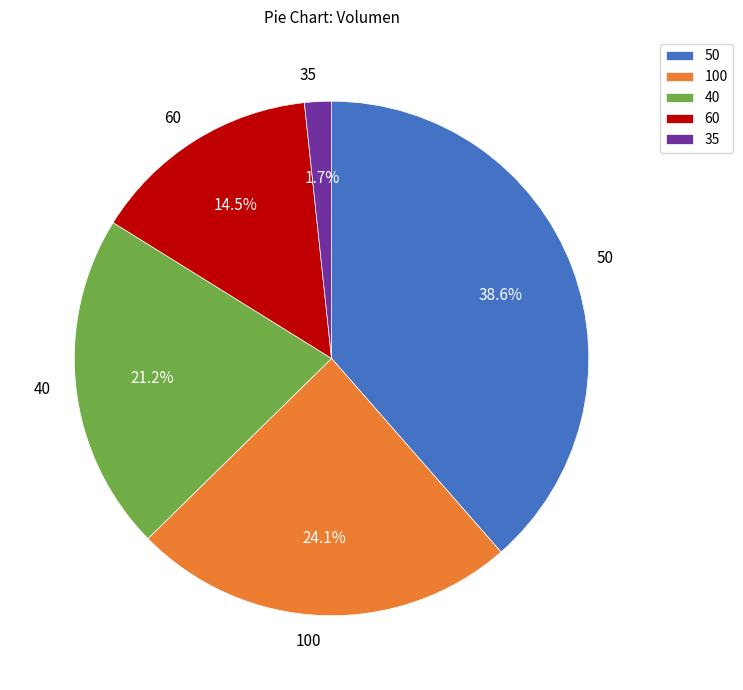

To the nearest percent, what portion does 50 represent?

39%